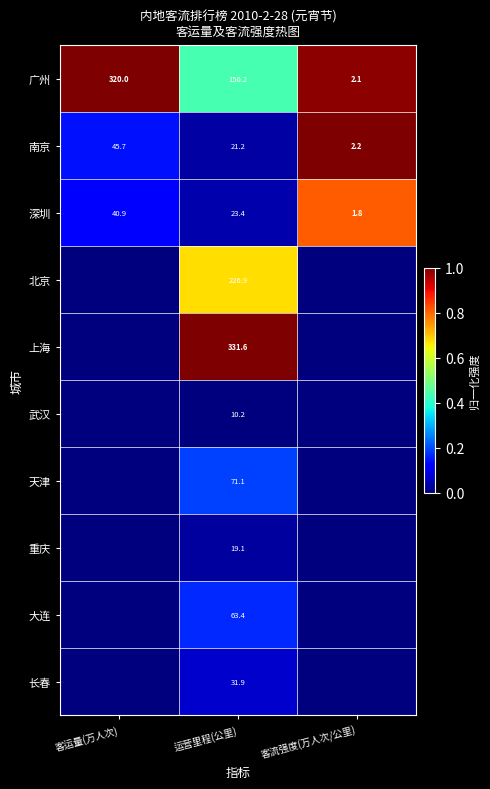

Which category has the lowest value in the 南京 series?

客流强度(万人次/公里)